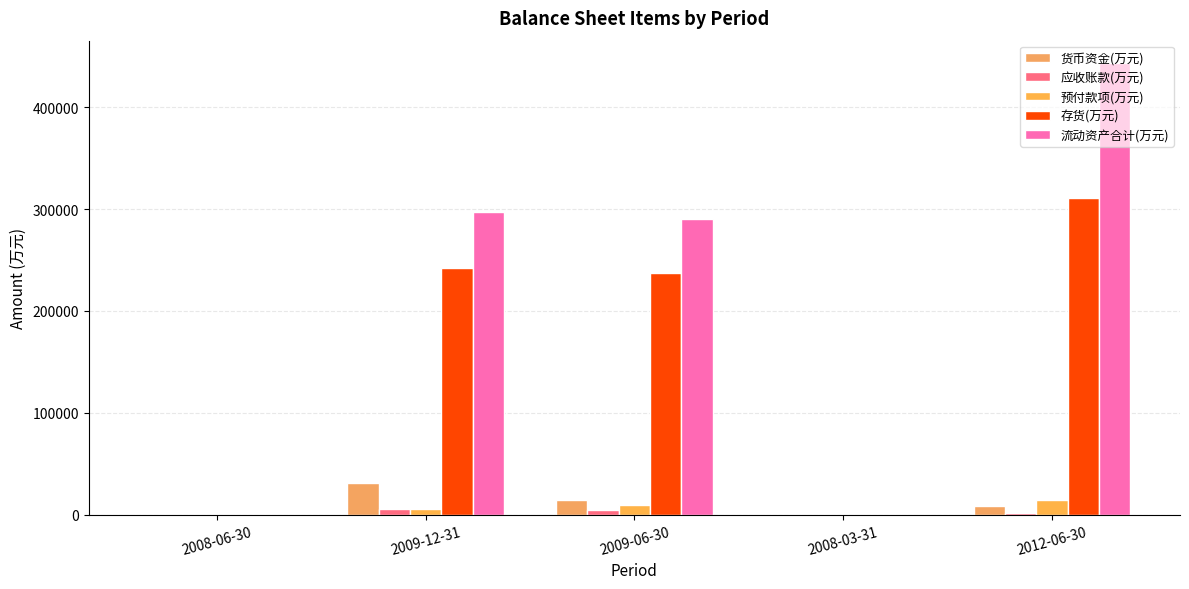

Which series has the widest spread of values?

流动资产合计(万元)